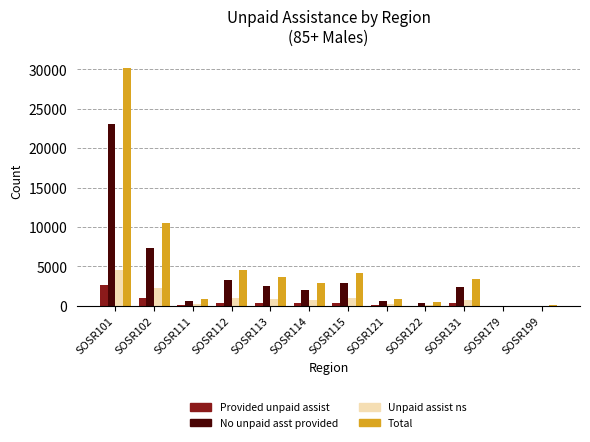

What is the total value across all series at SOSR111?

1836